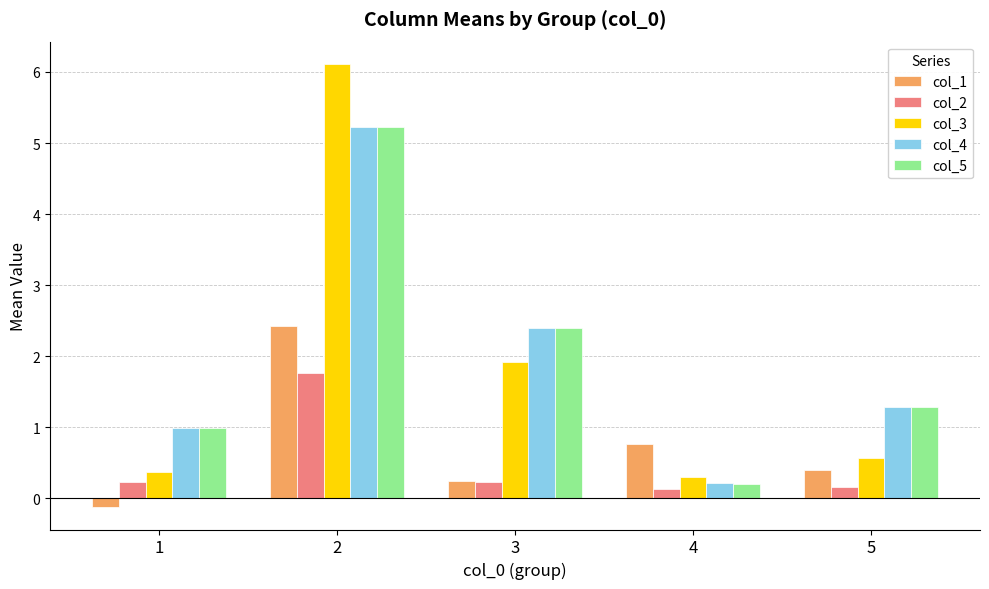

Is the value of col_4 at 3 greater than the value of col_2 at 3?

Yes